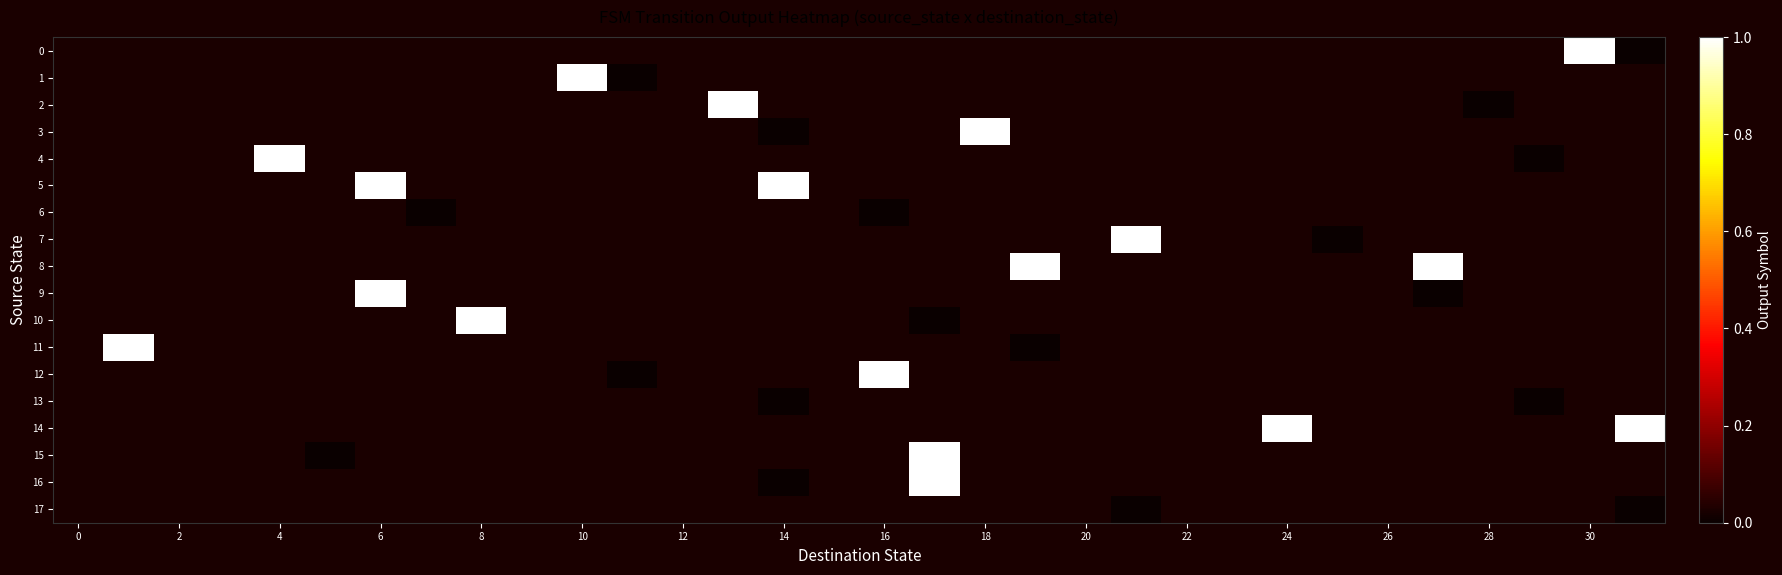

Count the number of categories in the chart.

32